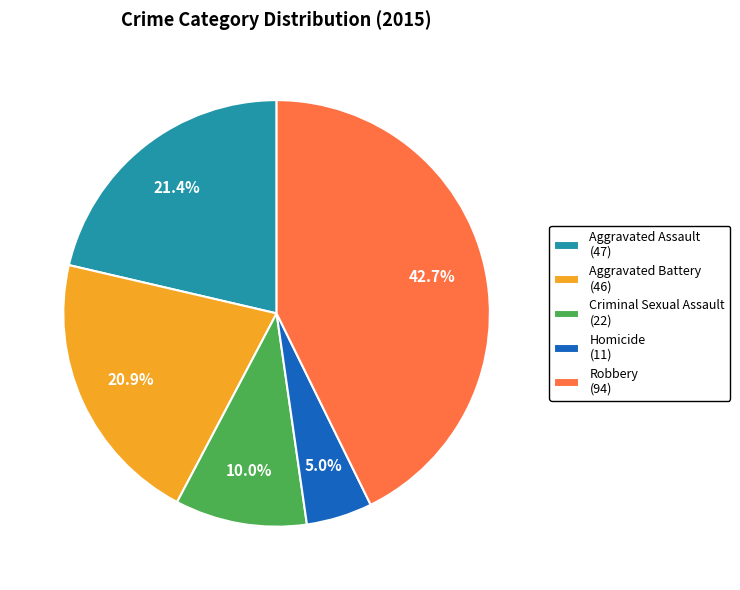

Which has a higher value, Homicide (11) or Robbery (94)?

Robbery (94)